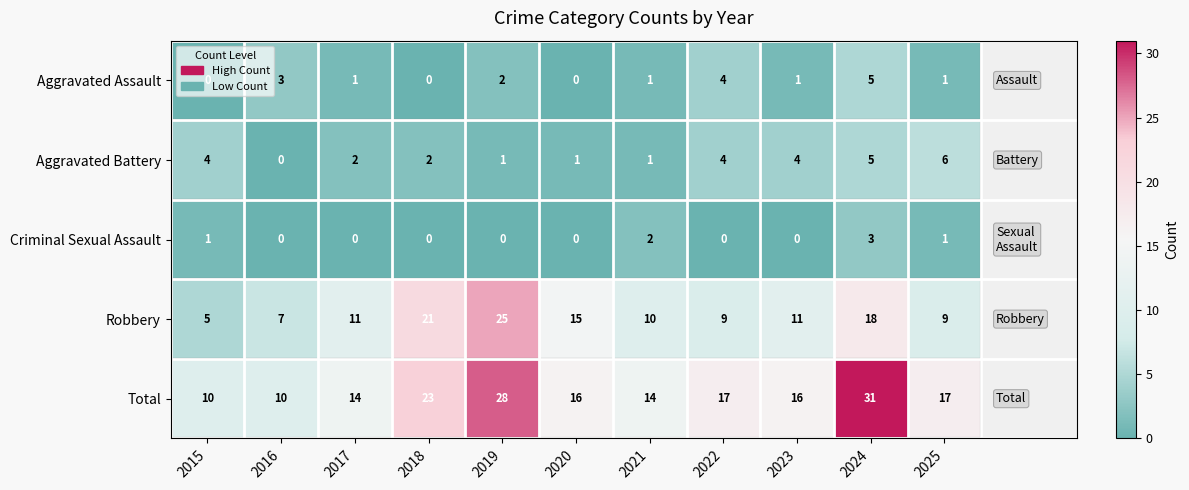

What is the sum of the Aggravated Assault values at 2017 and 2016?

4